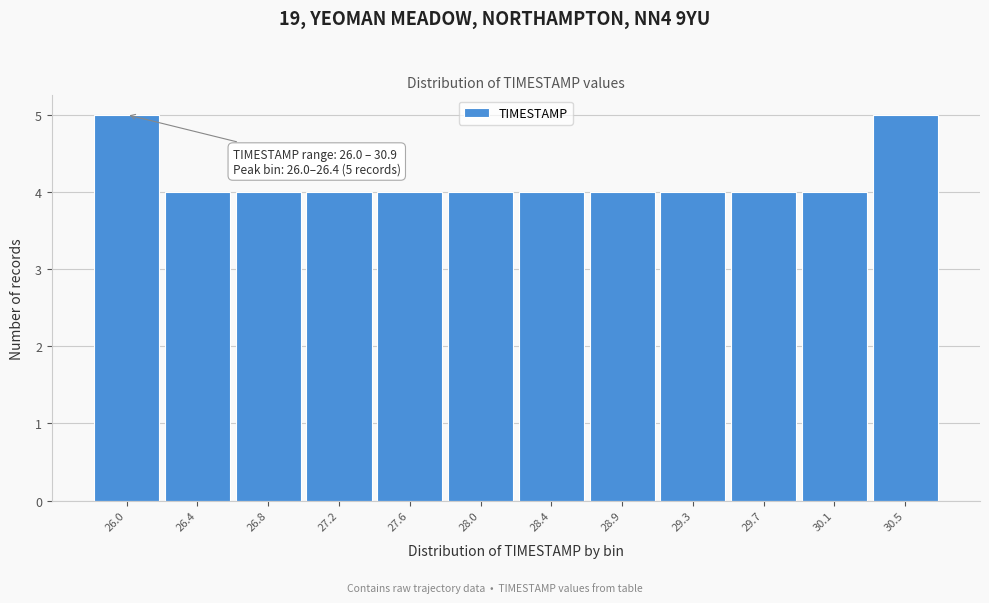

Reading left to right, extract all data points from this chart.

26.0=5	26.4=4	26.8=4	27.2=4	27.6=4	28.0=4	28.4=4	28.9=4	29.3=4	29.7=4	30.1=4	30.5=5